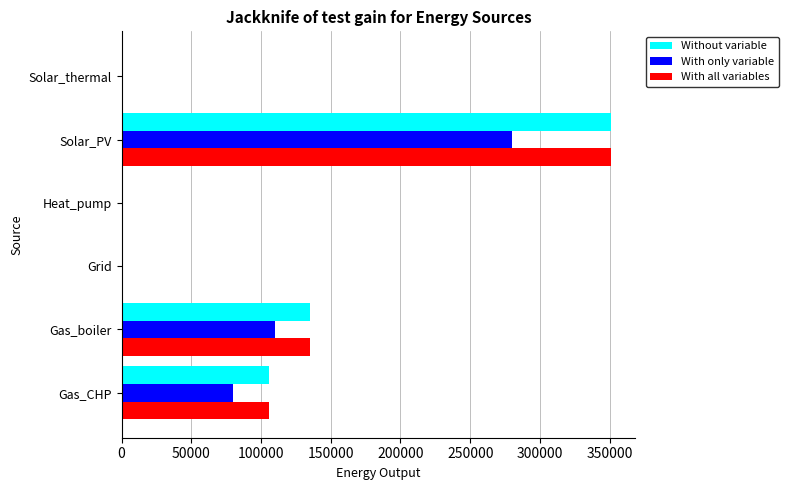

What is the approximate value of With all variables at Gas_CHP?

105702.3